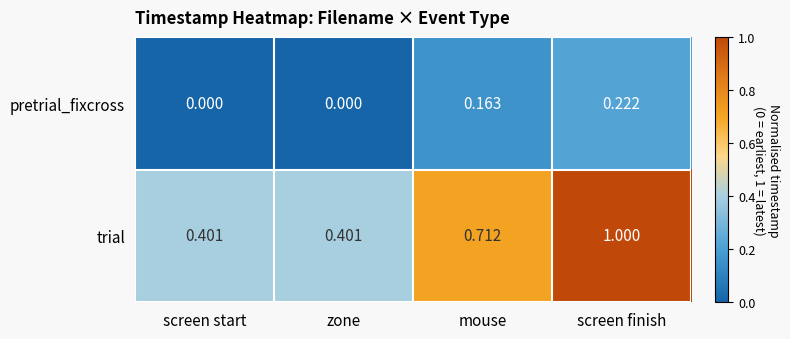

List the series in order of their overall mean, lowest first.

pretrial_fixcross, trial